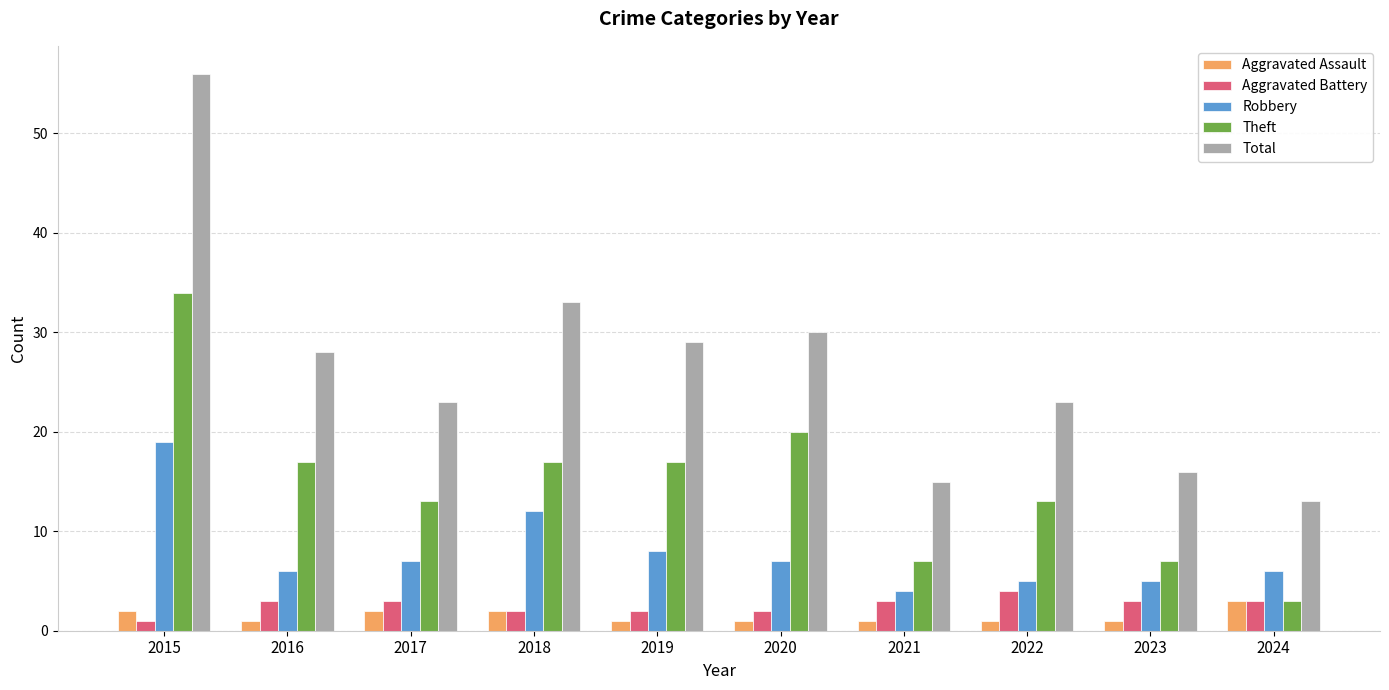

Where is Robbery nearest to the value 11?

2018